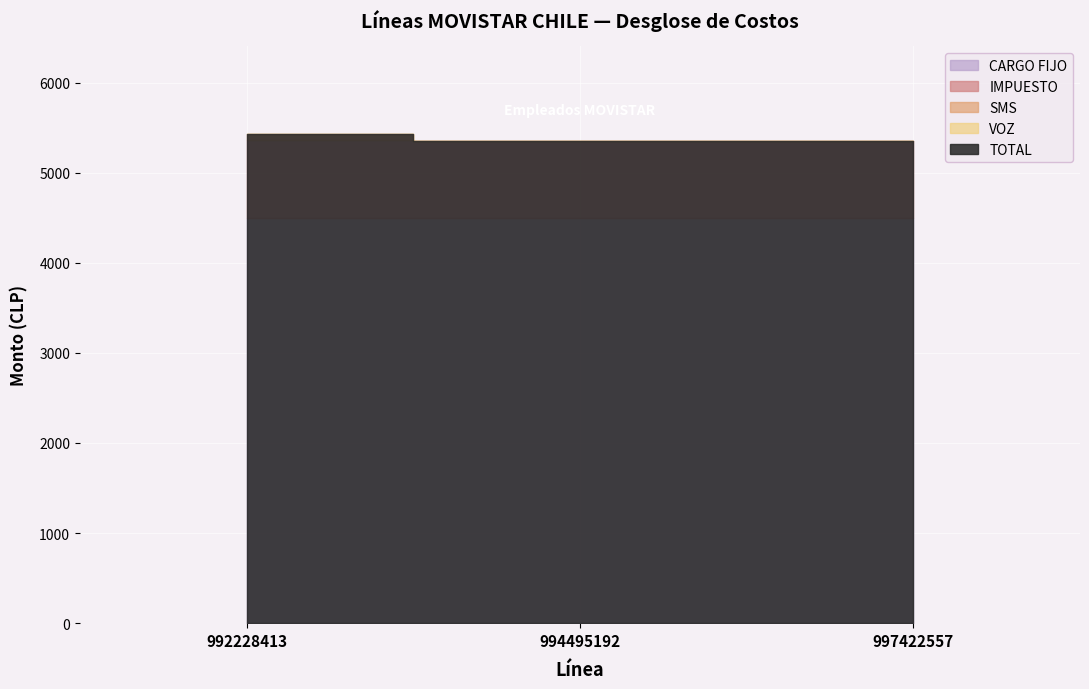

Reading left to right, extract all data points from this chart.

CARGO FIJO: 4500.0	4500.0	4500.0
VOZ: 0.0	0.0	0.0
SMS: 58.8	0.0	0.0
IMPUESTO: 866.2	855.0	855.0
TOTAL: 5425.0	5355.0	5355.0